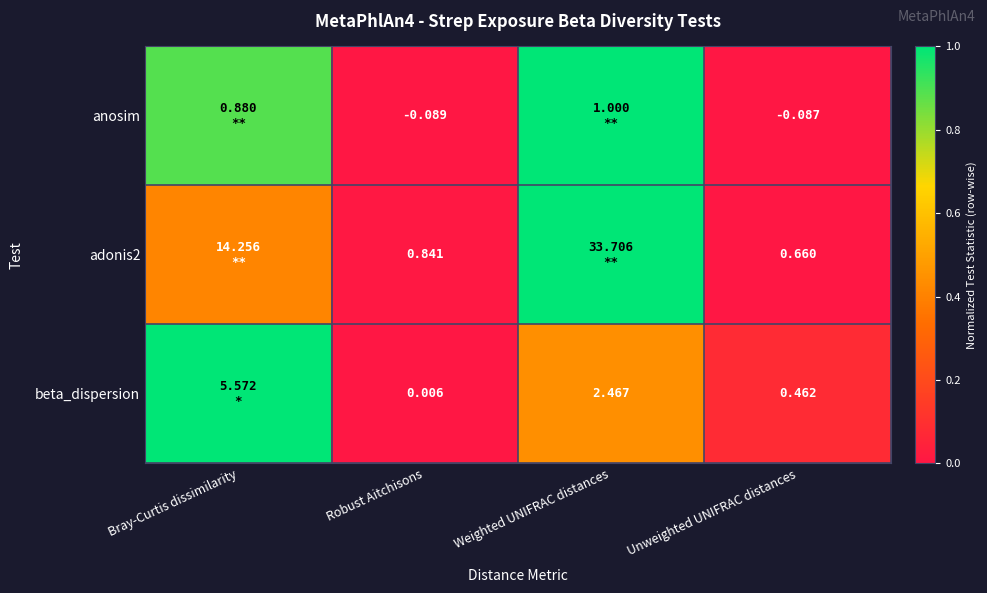

Between Robust Aitchisons and Unweighted UNIFRAC distances, which series saw the biggest shift?

beta_dispersion